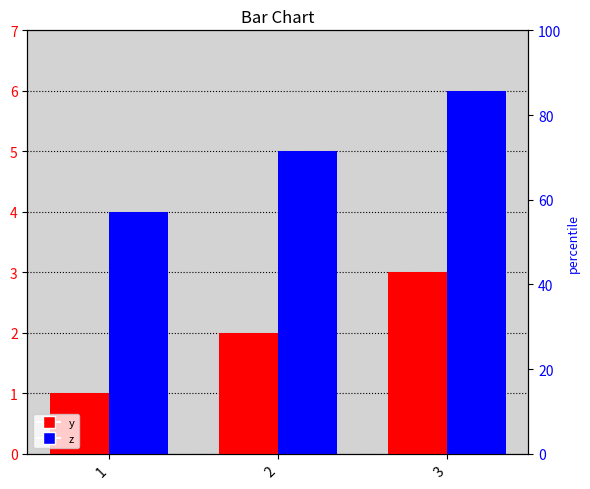

Rank the series at 1 from lowest to highest value.

y, z